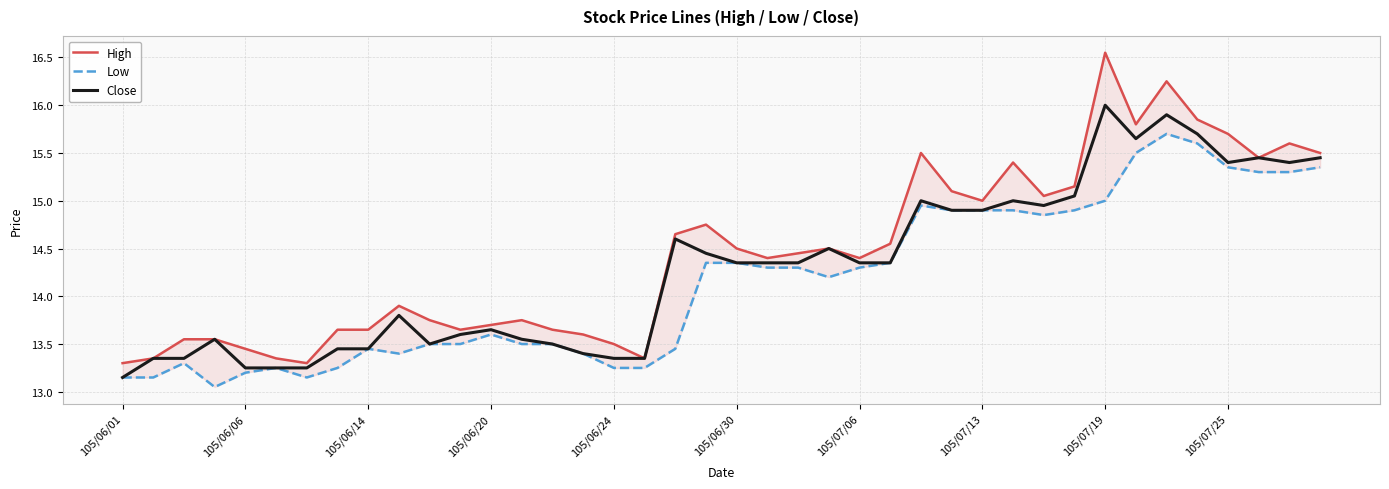

Which category has the highest value in the Close series?

105/07/19